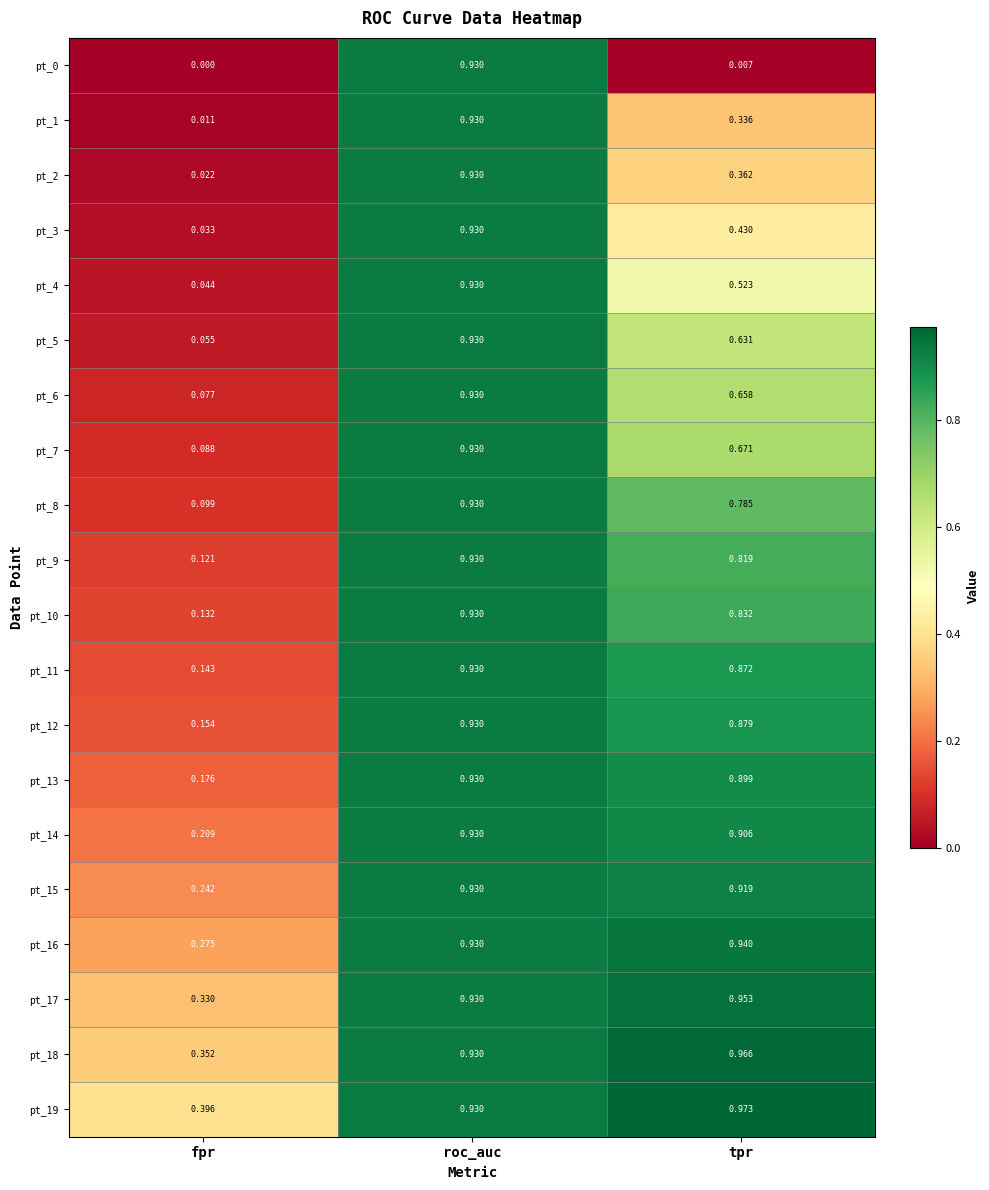

Where is pt_12 nearest to the value 0?

fpr